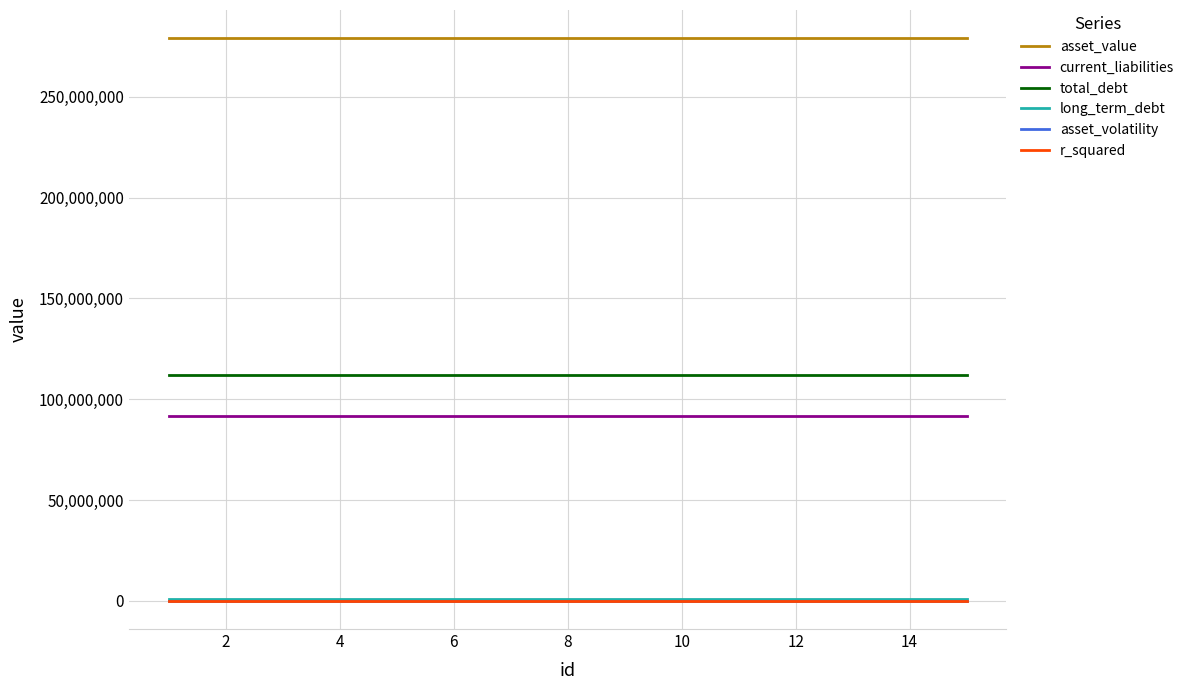

True or false: asset_value and long_term_debt intersect in this chart.

False